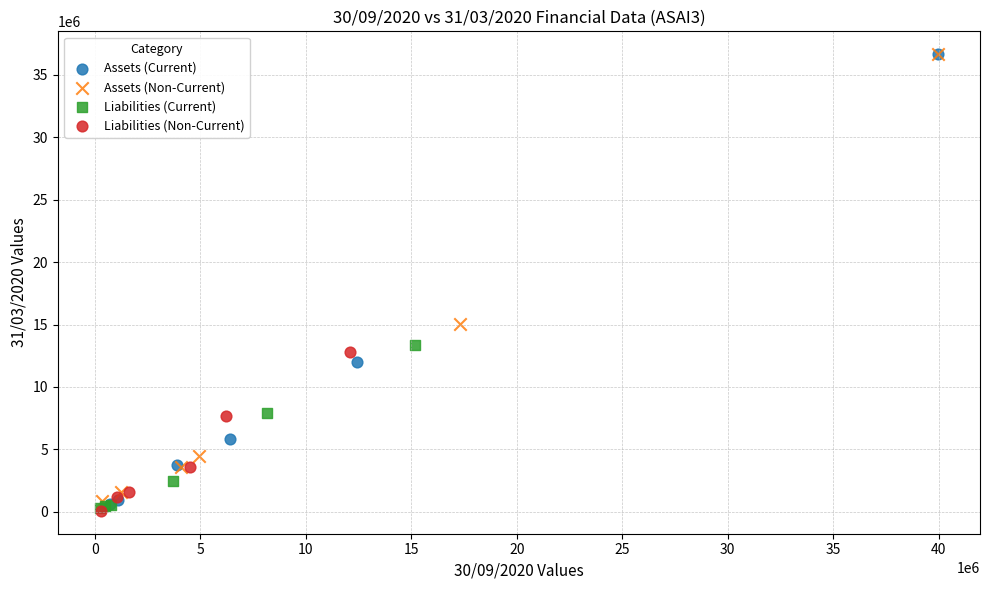

What are all the series names shown in the legend?

Assets (Current), Assets (Non-Current), Liabilities (Current), Liabilities (Non-Current)